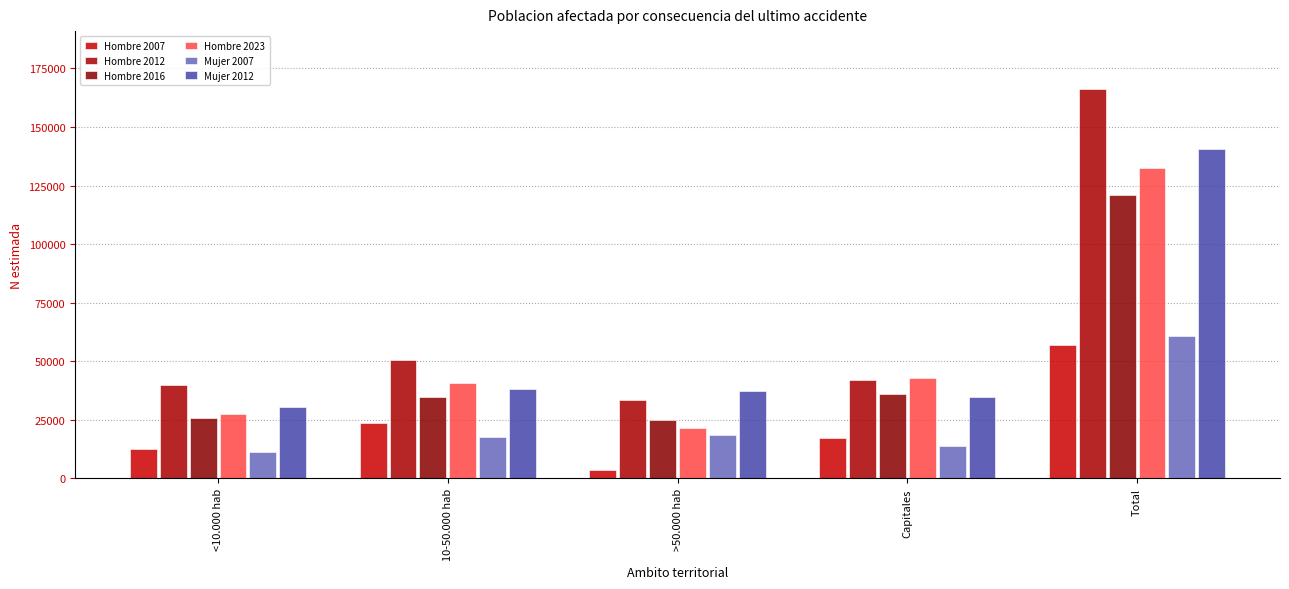

What is the average value of the Mujer 2012 series?

56220